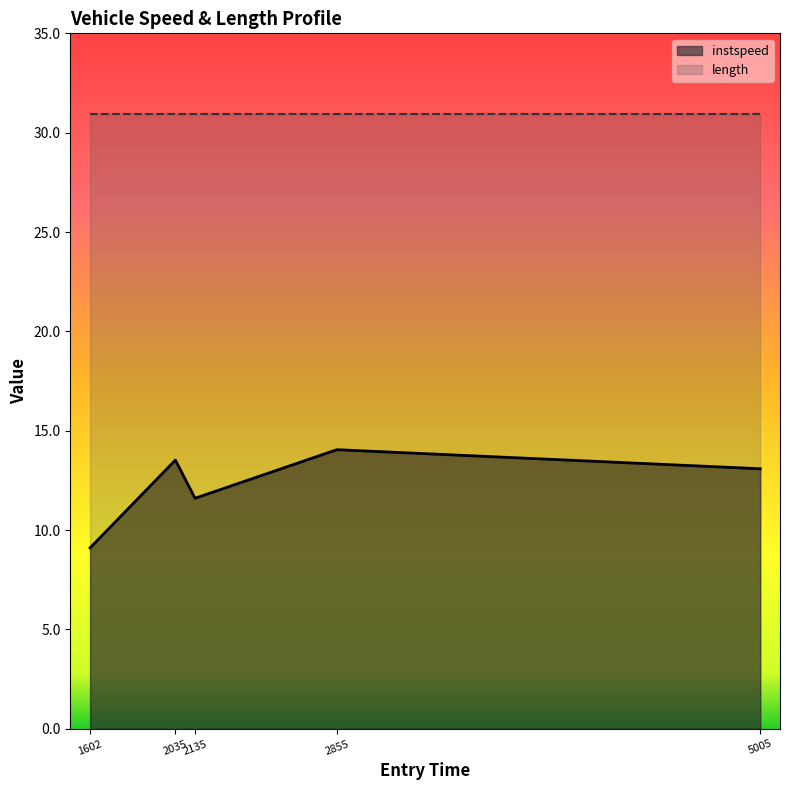

True or false: instspeed has a value of 13.5 at 2035.

True